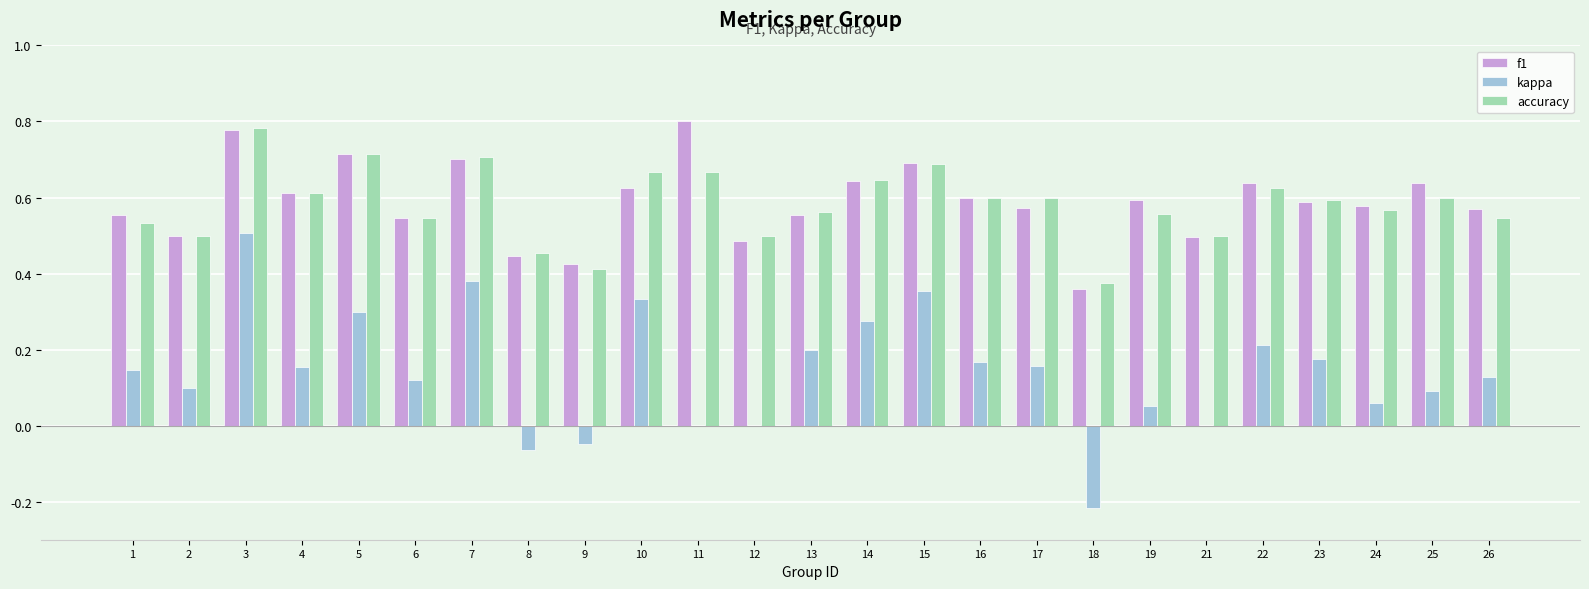

Are the bars grouped side by side (vs. stacked)?

Yes